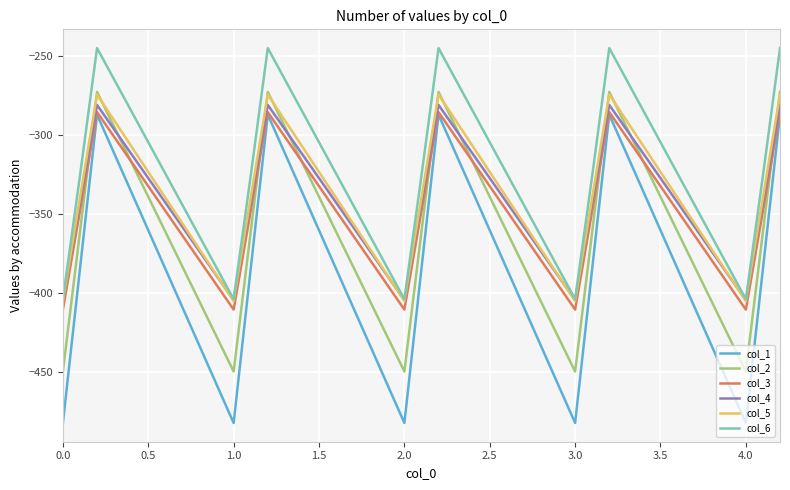

Which series has the largest total across all categories?

col_6